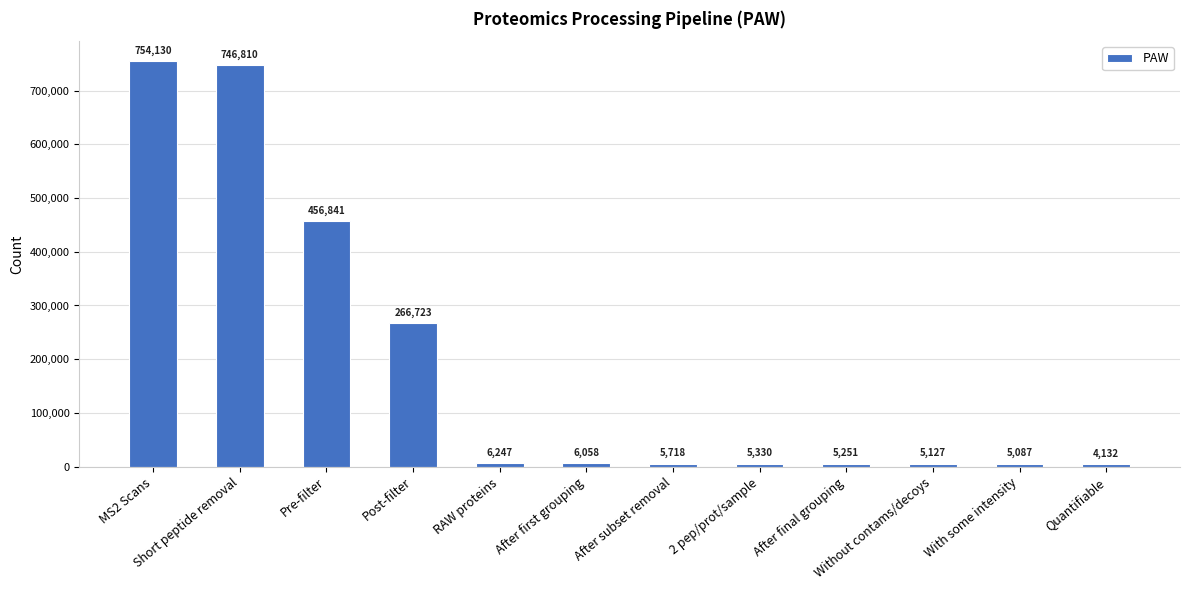

What is the greatest value displayed?

754130